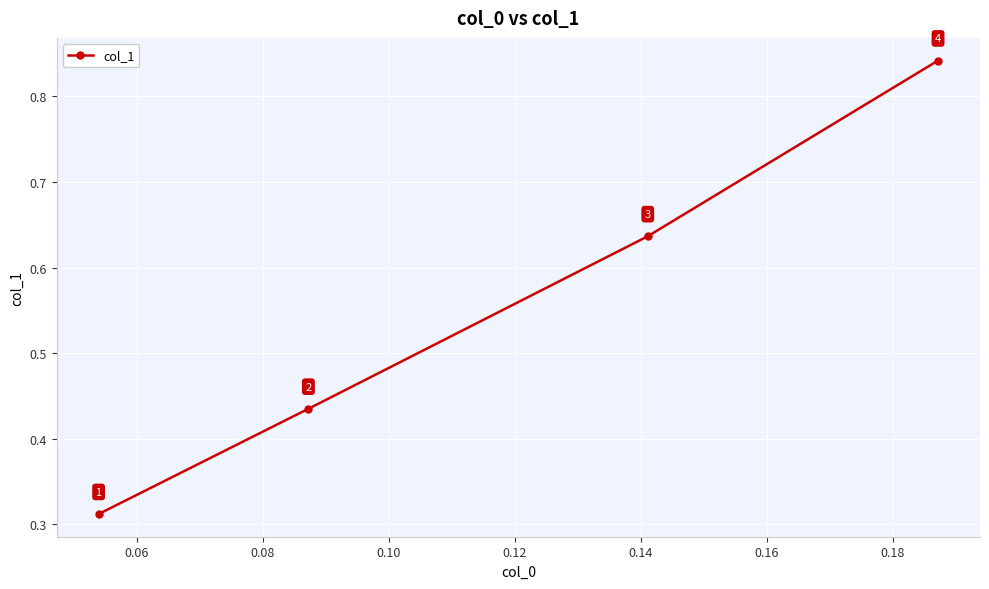

True or false: the data has more than 2 interior local peaks.

False